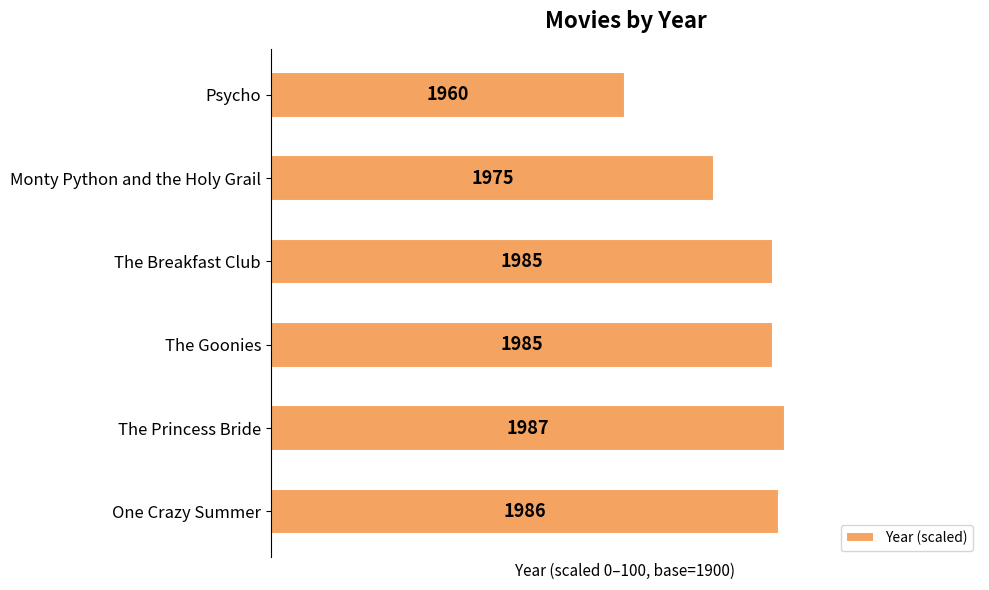

Rank the categories by value from lowest to highest.

Psycho, Monty Python and the Holy Grail, The Goonies, The Breakfast Club, One Crazy Summer, The Princess Bride